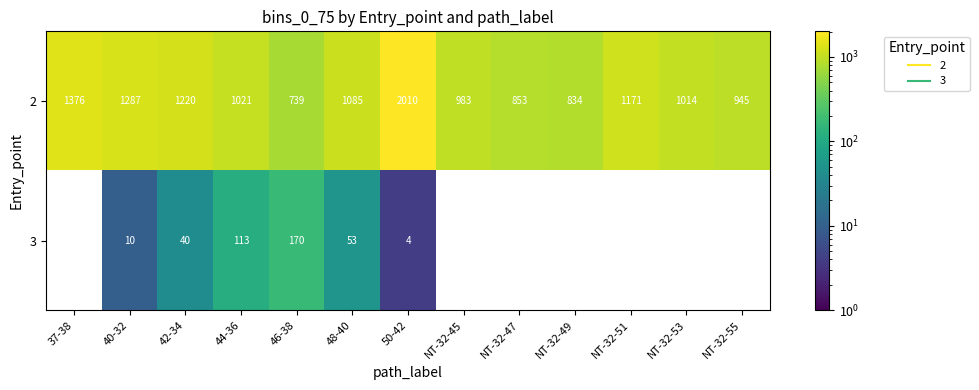

Is it true that 2 equals 1376.0 at 37-38?

True